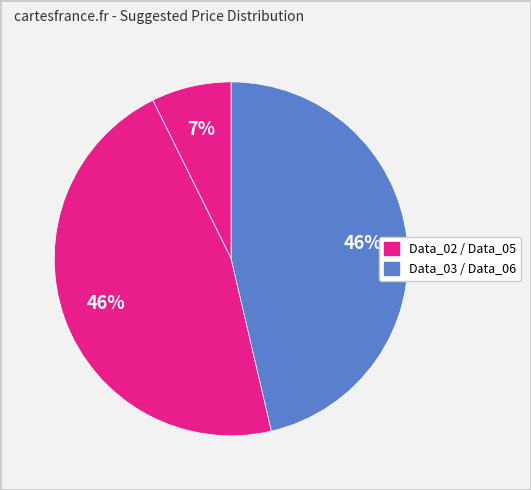

How many segments does this pie chart have?

4